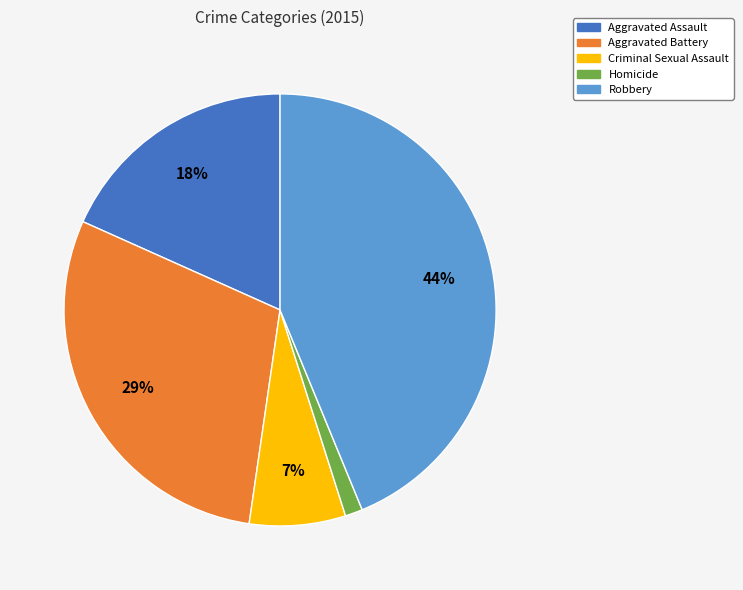

Which category has the smallest portion of the pie?

Homicide